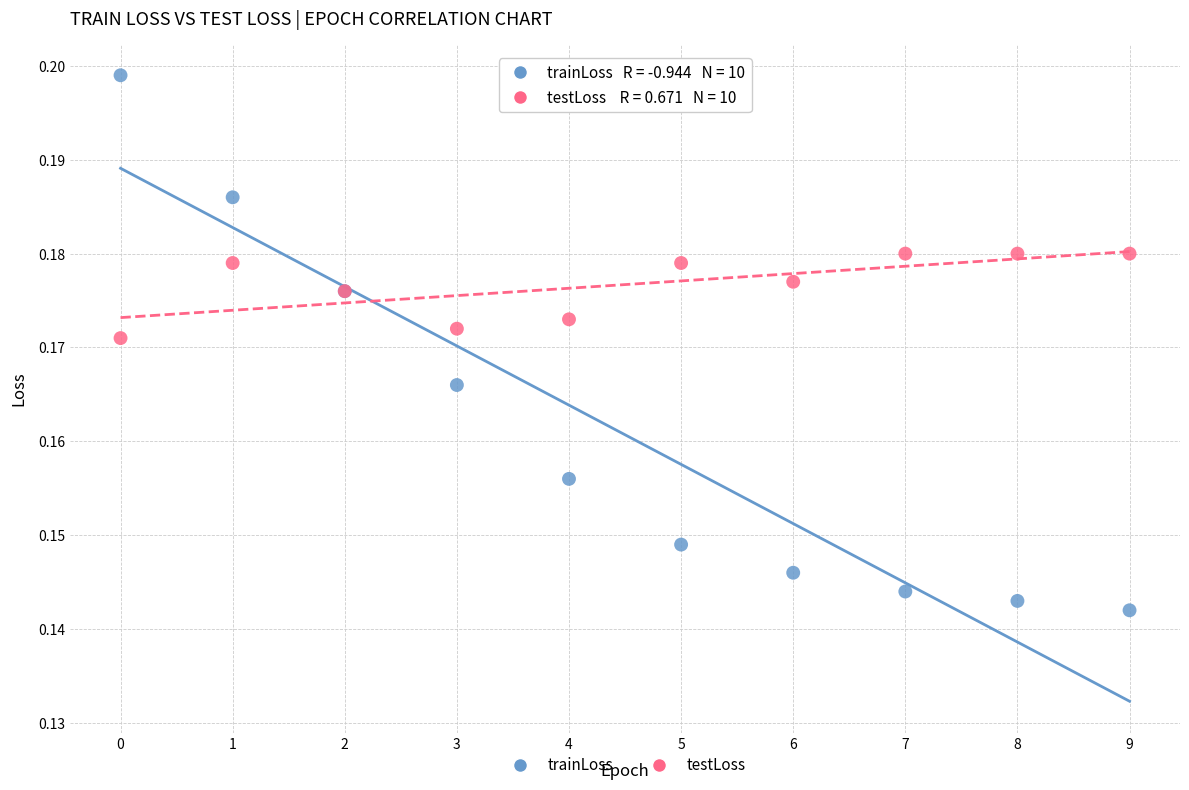

Which series has the widest spread of Y values?

trainLoss